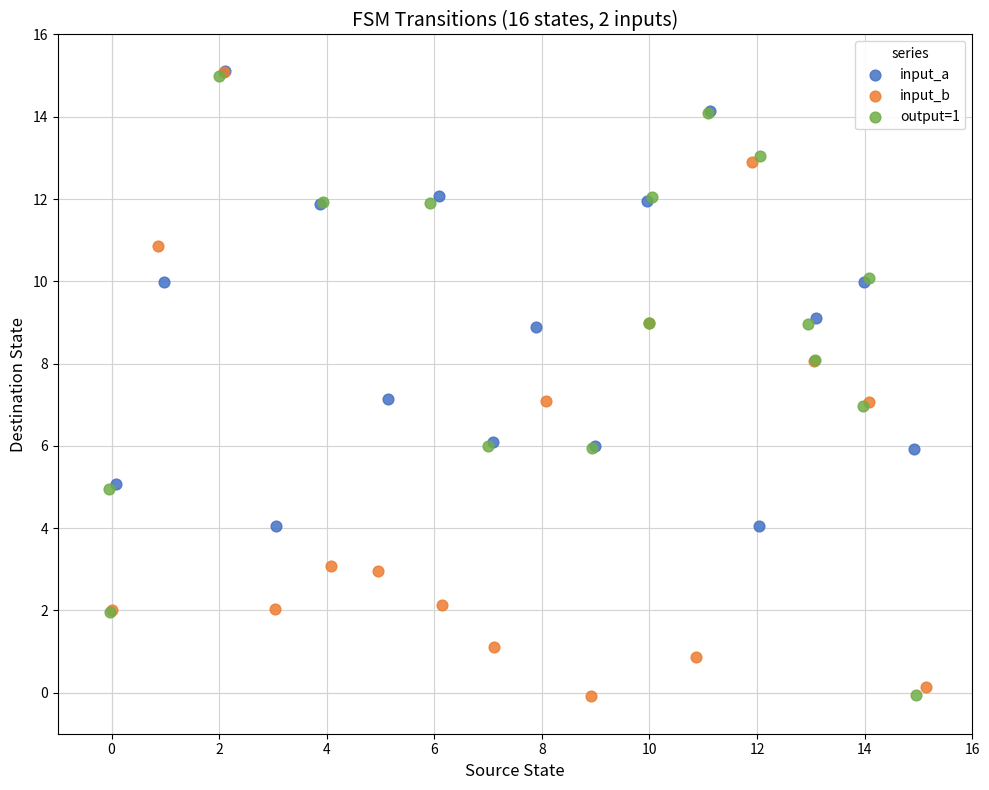

Which series has the largest Y range (max minus min)?

input_b